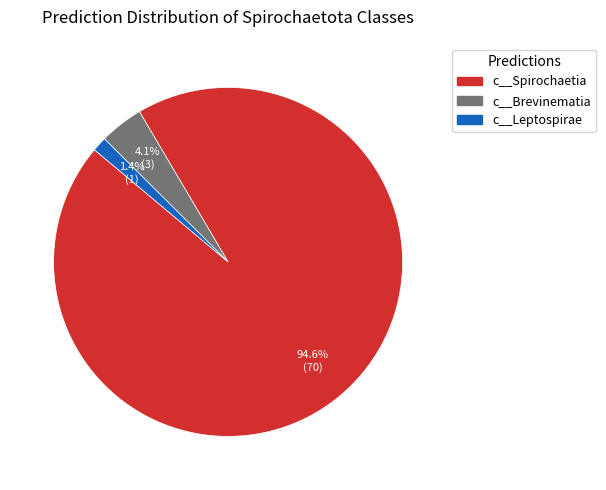

What is the smallest slice in the pie chart?

c__Leptospirae